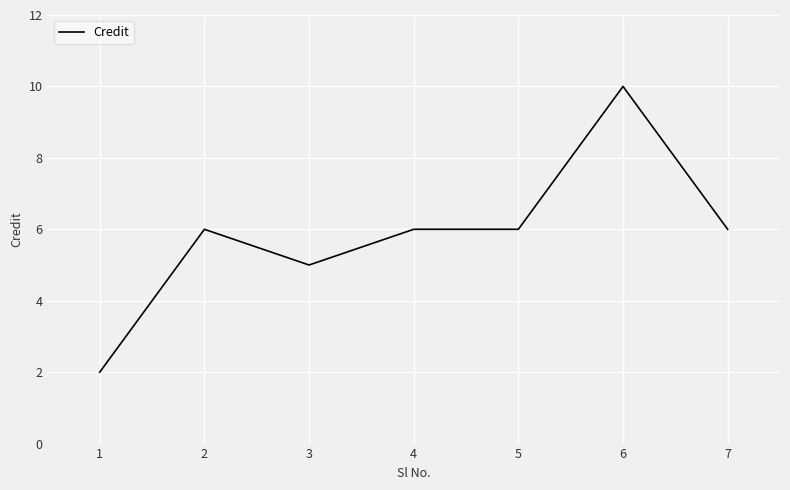

How many values are below 6?

2